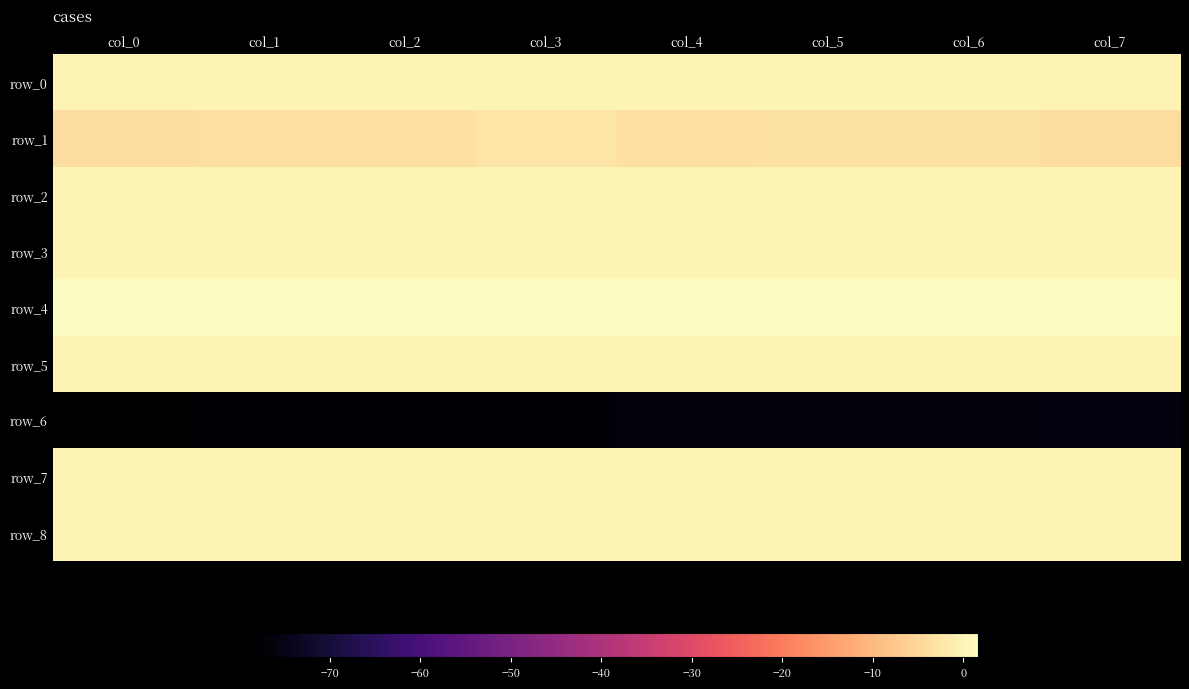

The value of row_3 at col_7 is -0.0. True or false?

True